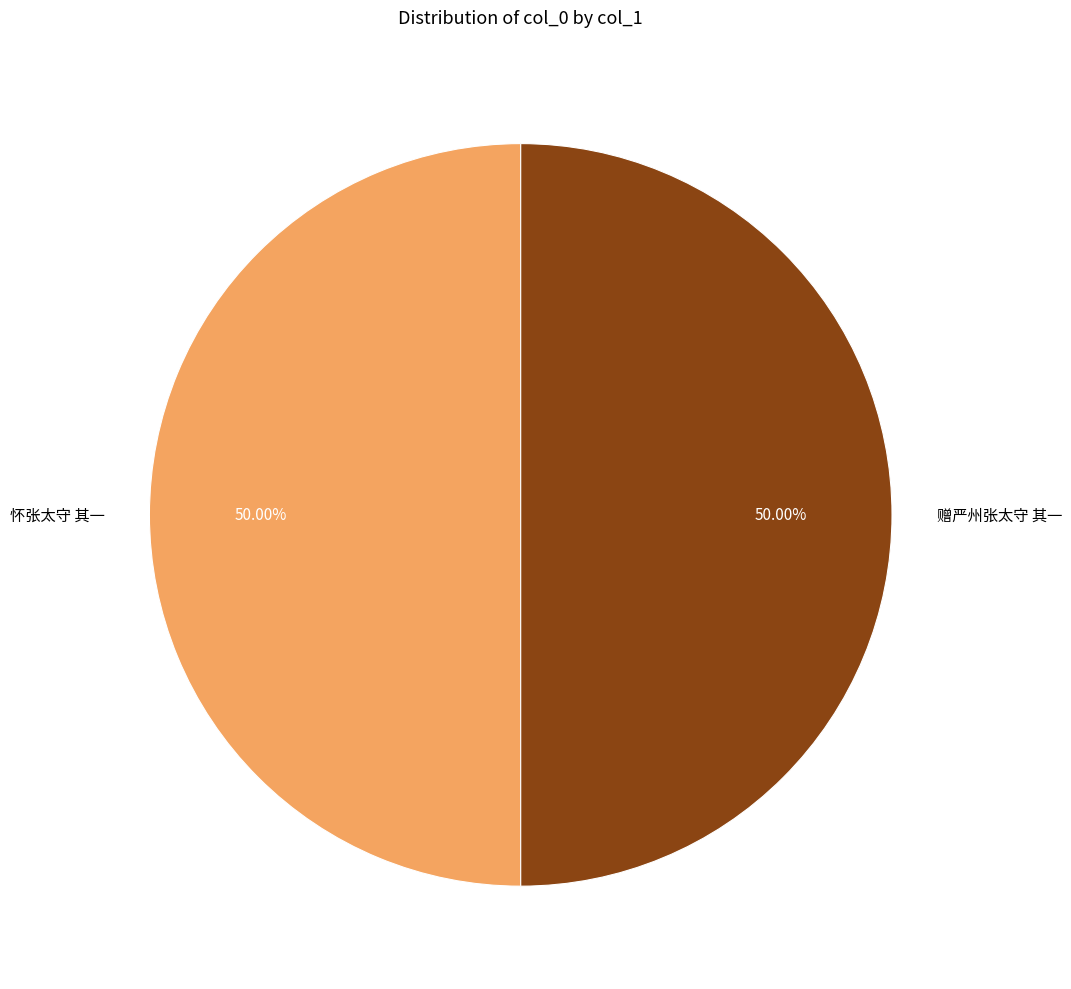

Approximately how many times larger is the value at 赠严州张太守 其一 compared to 怀张太守 其一?

1.0